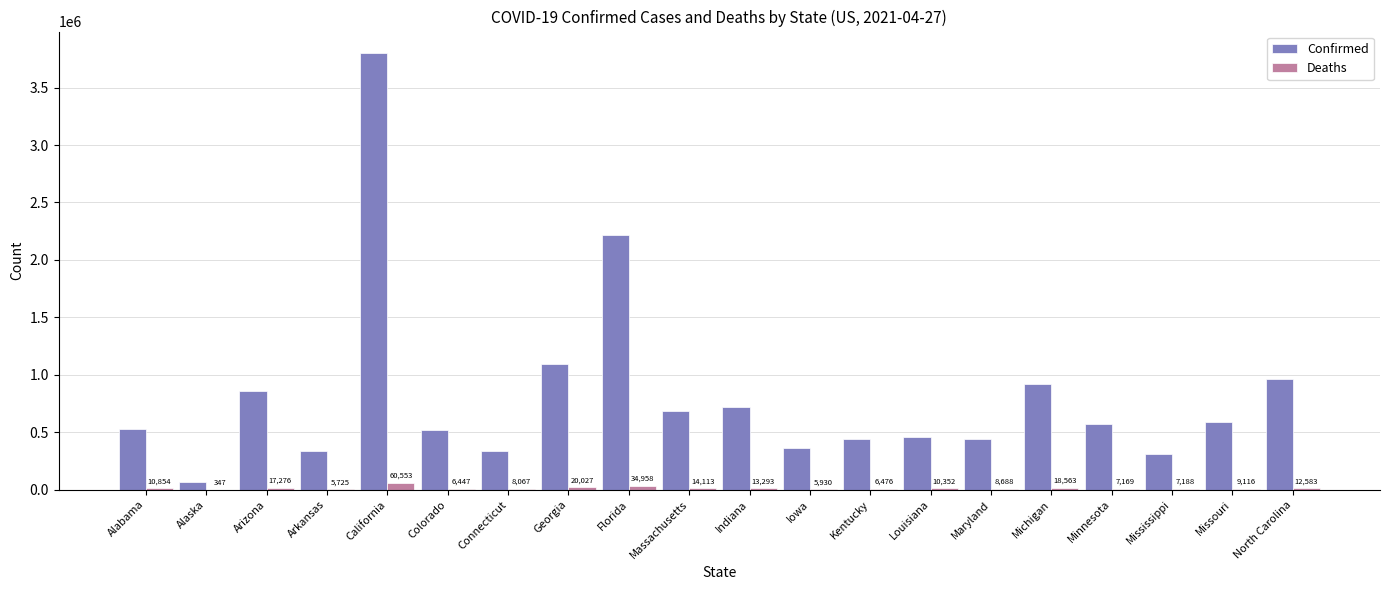

Reading left to right, what are all the values shown in this chart?

Confirmed: 526707	67647	860169	334998	3798118	521837	337340	1095879	2217368	684630	716306	363530	441880	456884	444491	923464	570518	311159	589372	963771
Deaths: 10854	347	17276	5725	60553	6447	8067	20027	34958	14113	13293	5930	6476	10352	8688	18563	7169	7188	9116	12583